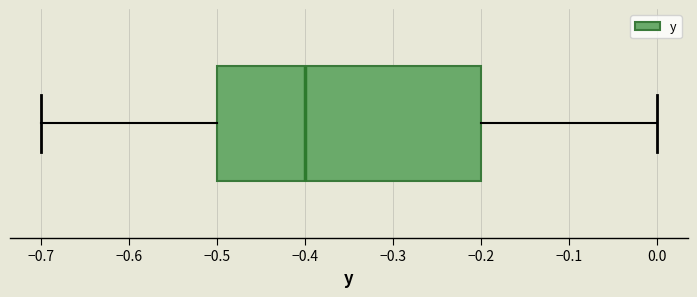

Transcribe this box plot: give where the median line is, the range the box spans, and where the two whiskers end, as read against the x-axis. The values are not printed on the chart, so give them approximately, as read against the axis.

median -0.4, box -0.5 to -0.2, whiskers -0.7 to 0.0